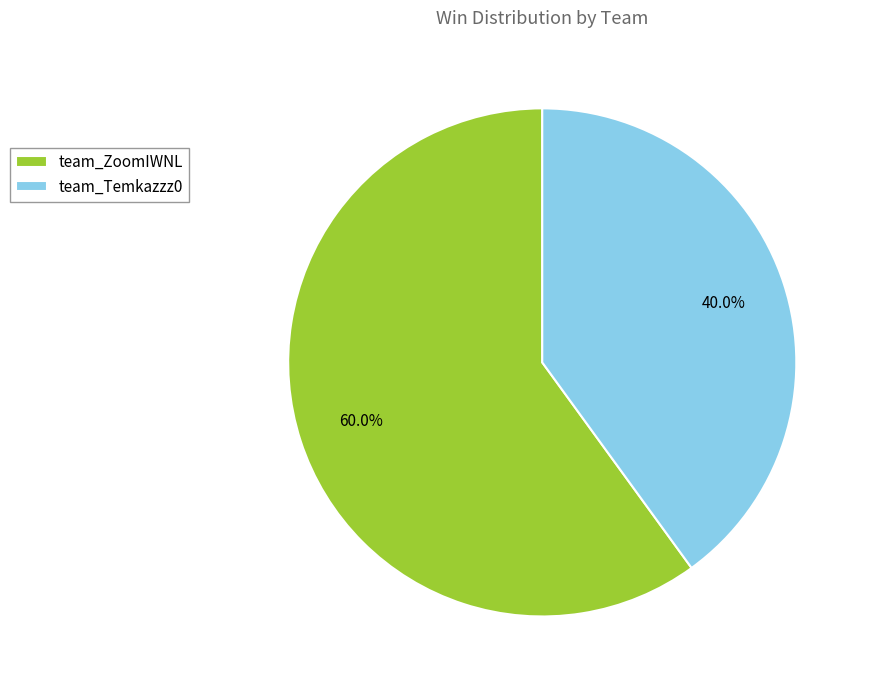

How much of the chart is everything except team_Temkazzz0?

60.0%